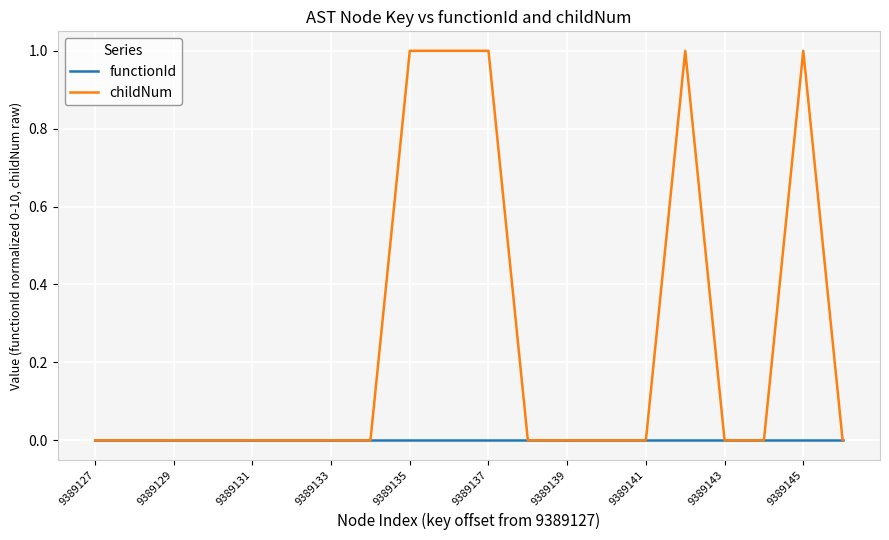

Which series has the largest range (max minus min)?

childNum